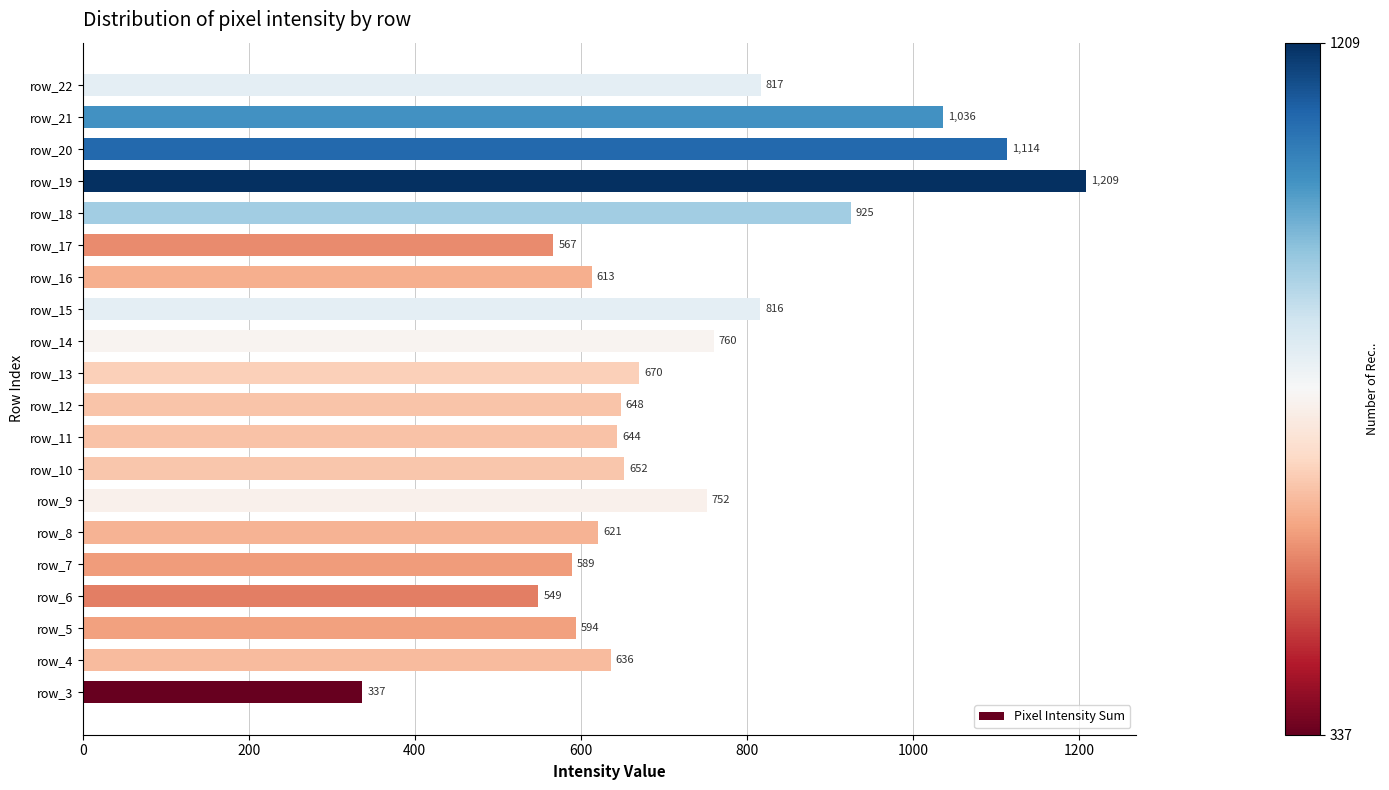

Does the chart contain stacked bars?

No